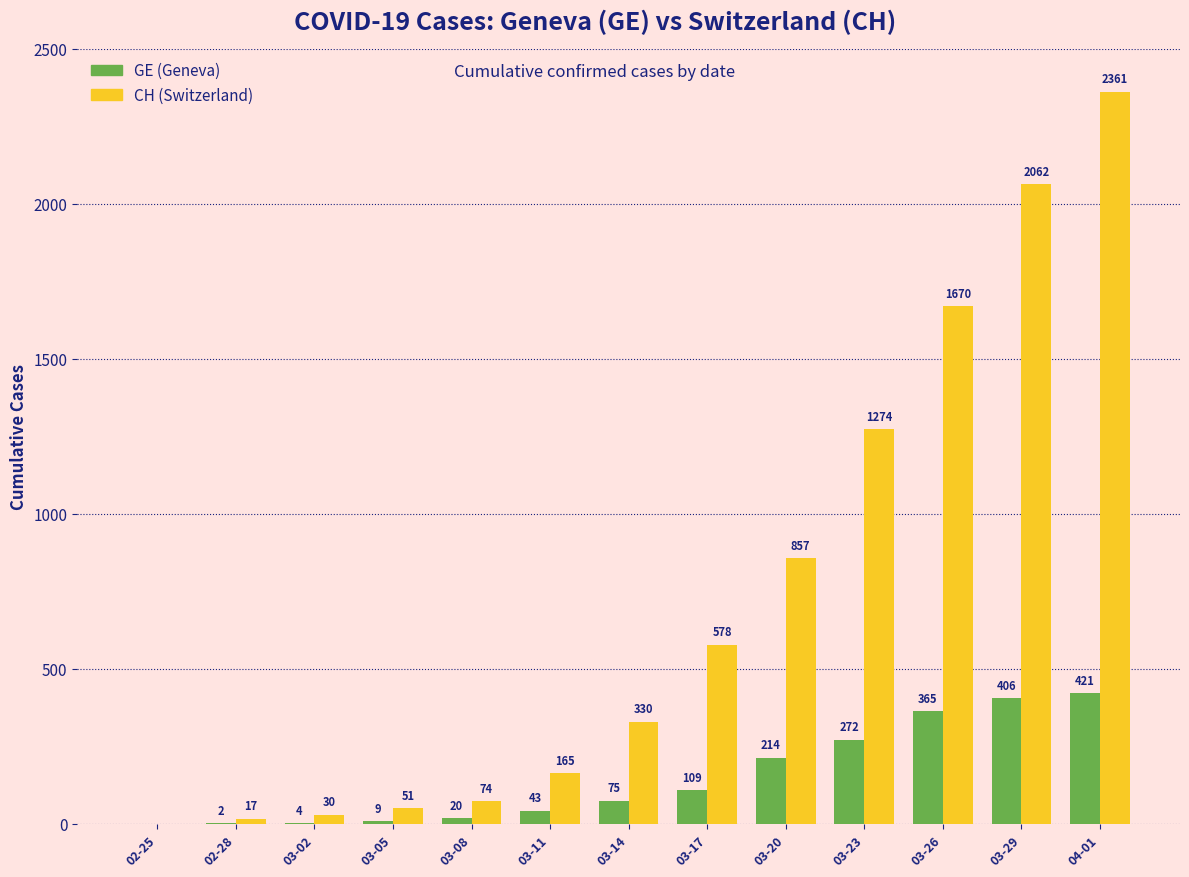

What is the total value across all series at 03-05?

60